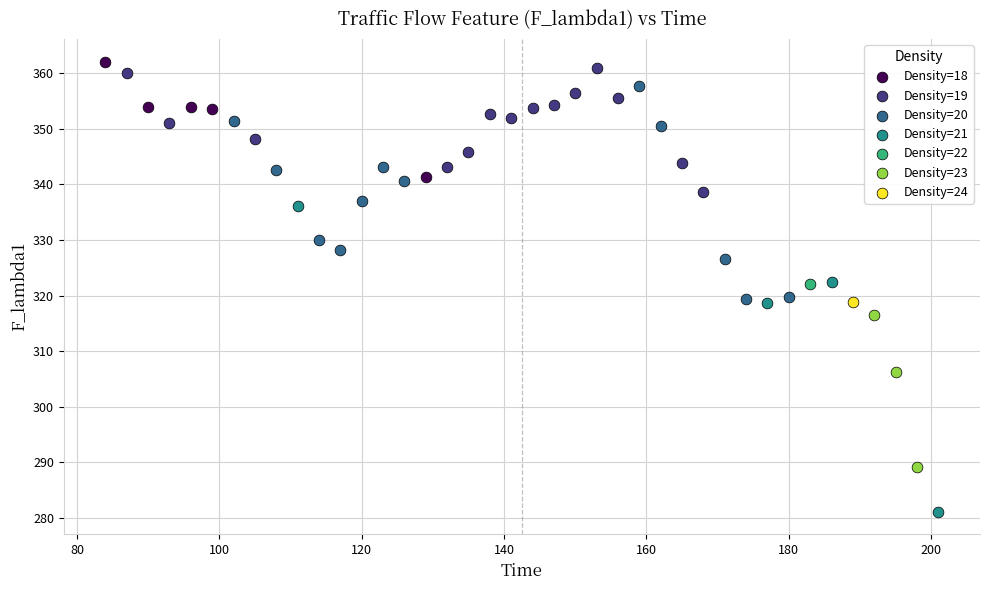

What are all the series names shown in the legend?

Density=18, Density=19, Density=20, Density=21, Density=22, Density=23, Density=24